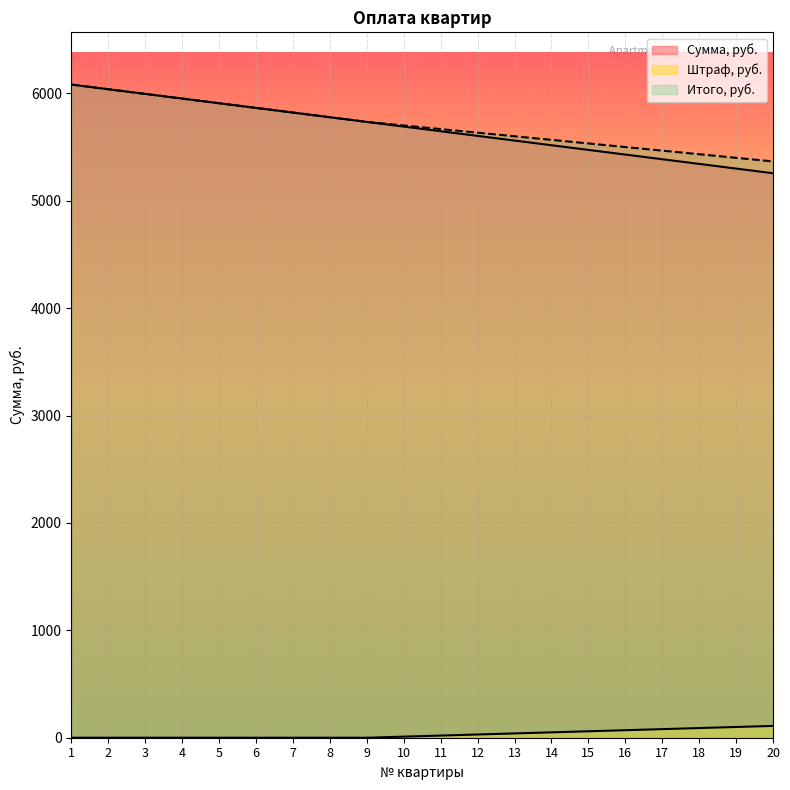

The value of Сумма, руб. at 17 is 5387.8. True or false?

True